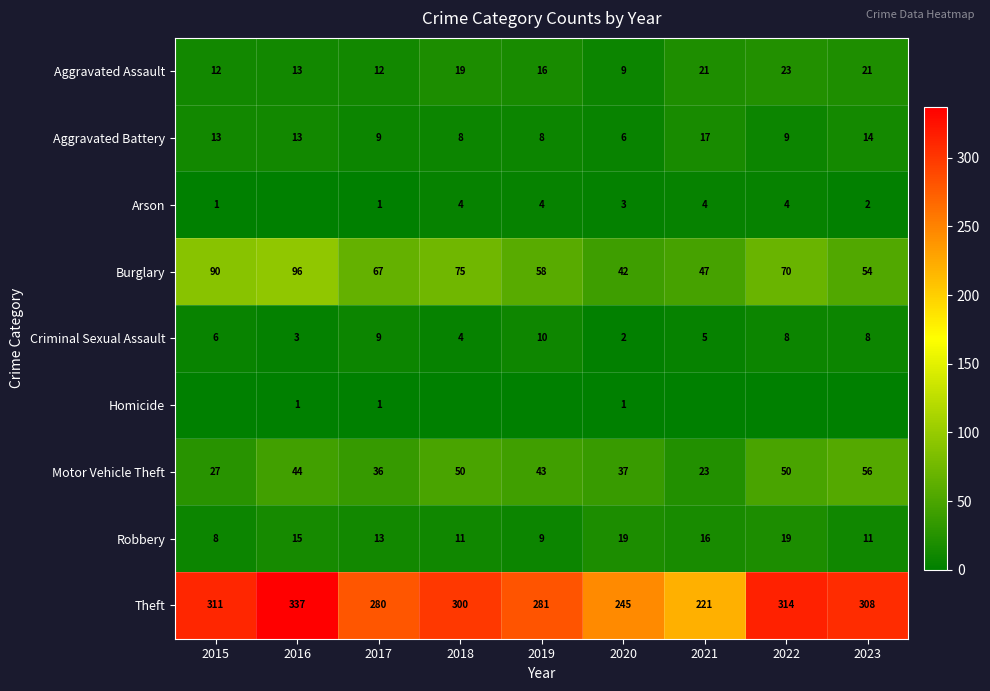

What is the approximate value of Criminal Sexual Assault at 2018?

4